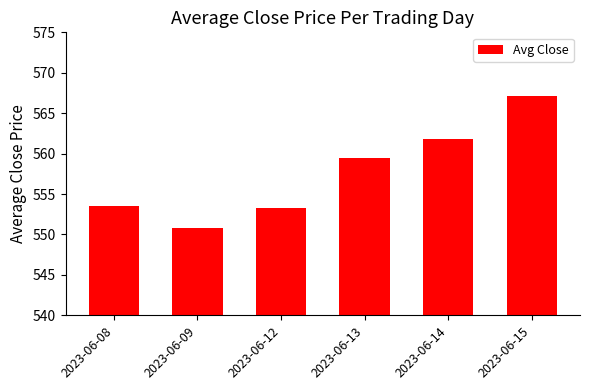

What is the ratio of the value at 2023-06-13 to the value at 2023-06-15?

1.0